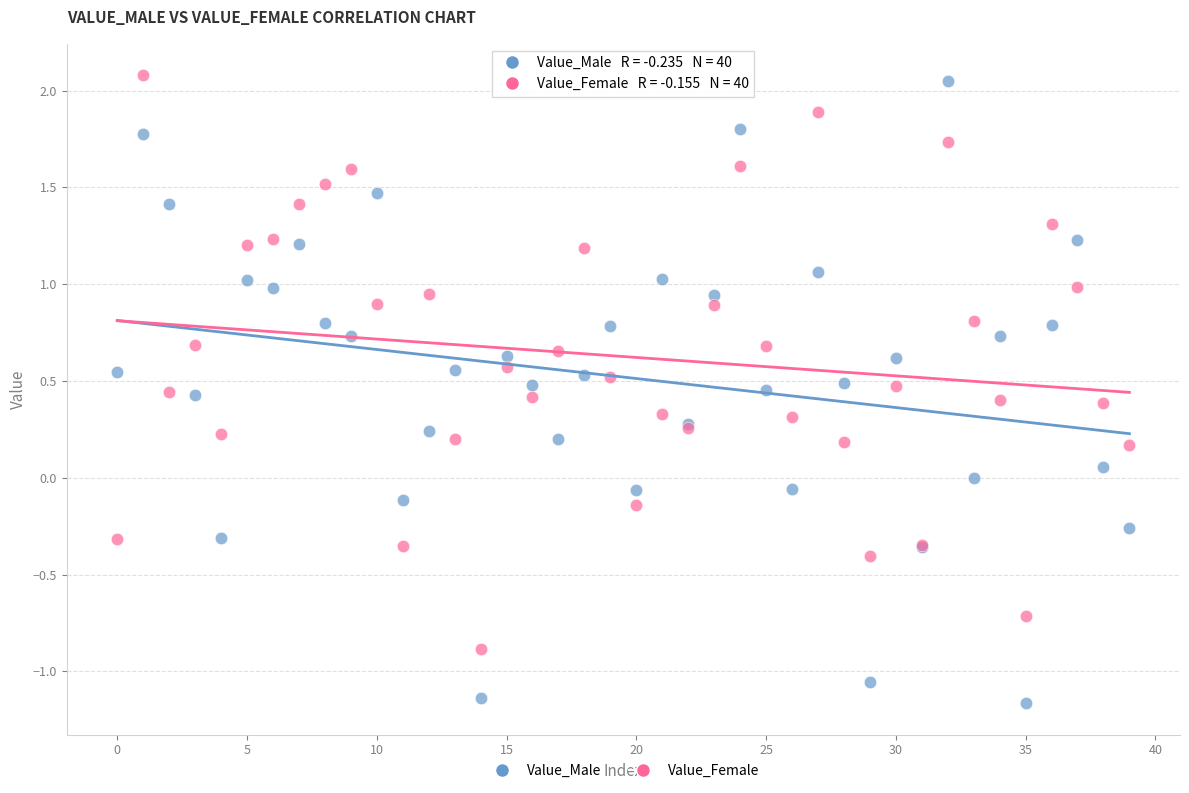

Which series has the largest Y range (max minus min)?

Value_Male